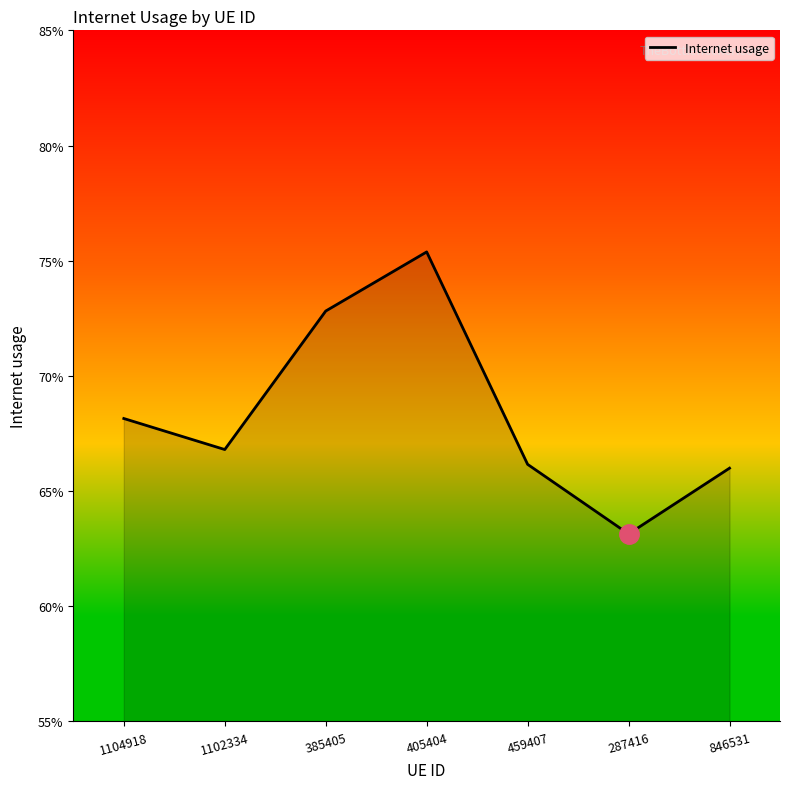

Reading left to right, extract all data points from this chart.

0.7	0.7	0.7	0.8	0.7	0.6	0.7